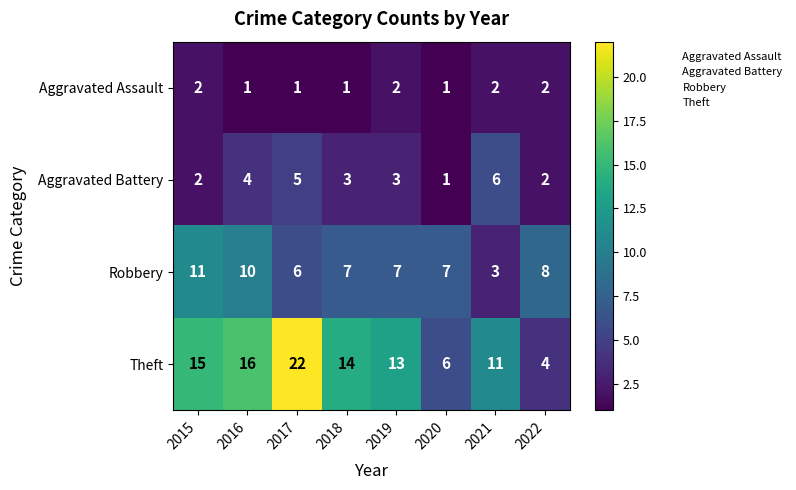

What is the sum of all Robbery values?

59